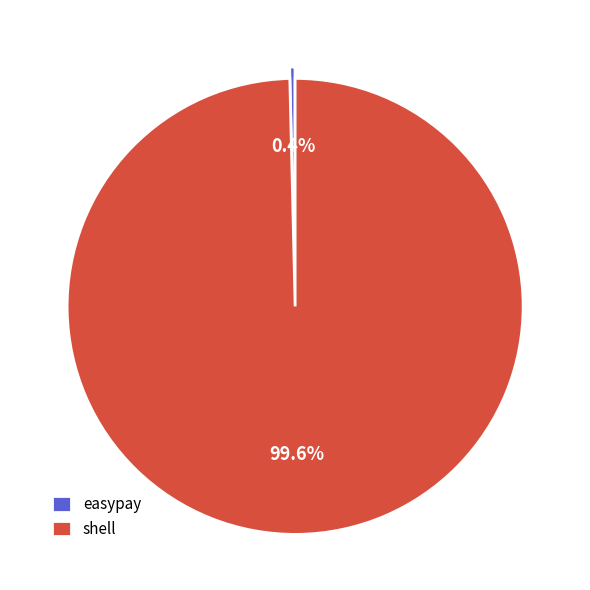

Rank the categories by value from highest to lowest.

shell, easypay